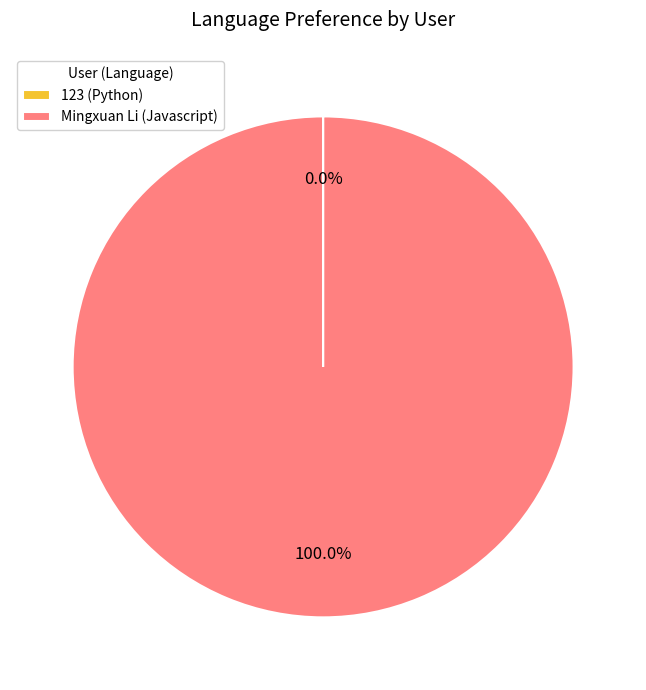

Does any single category account for the majority?

Yes